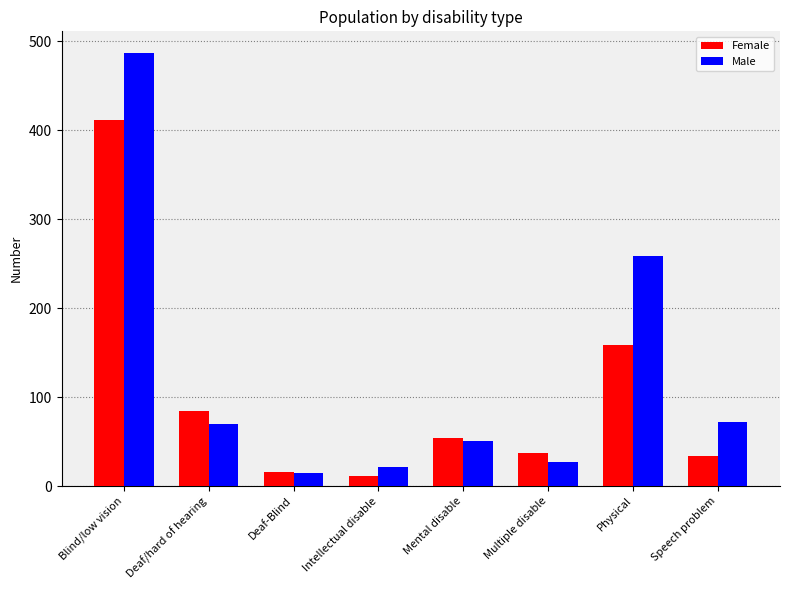

How many groups of bars are there?

8